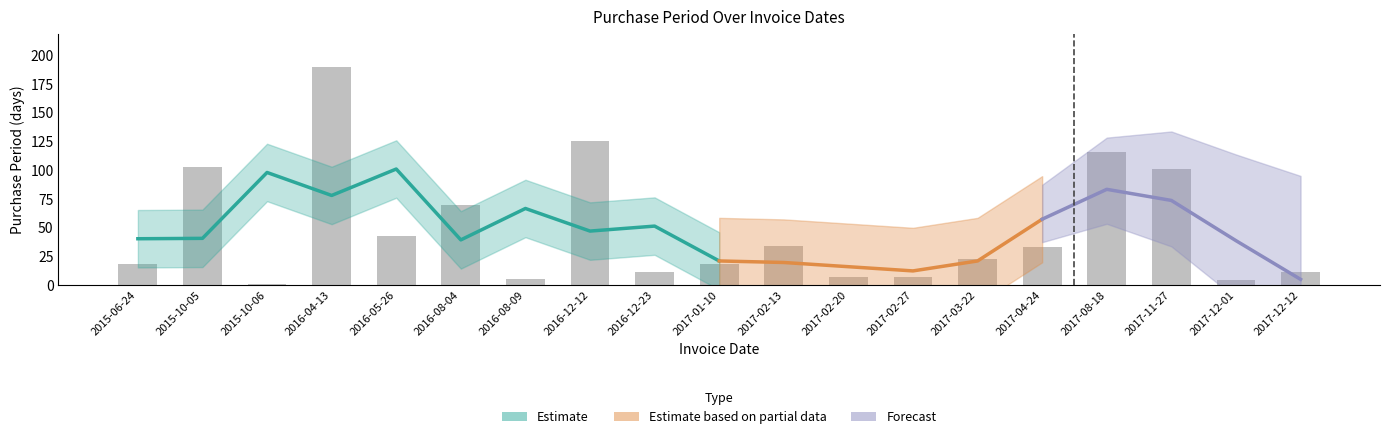

What is the maximum value shown in the chart?

190